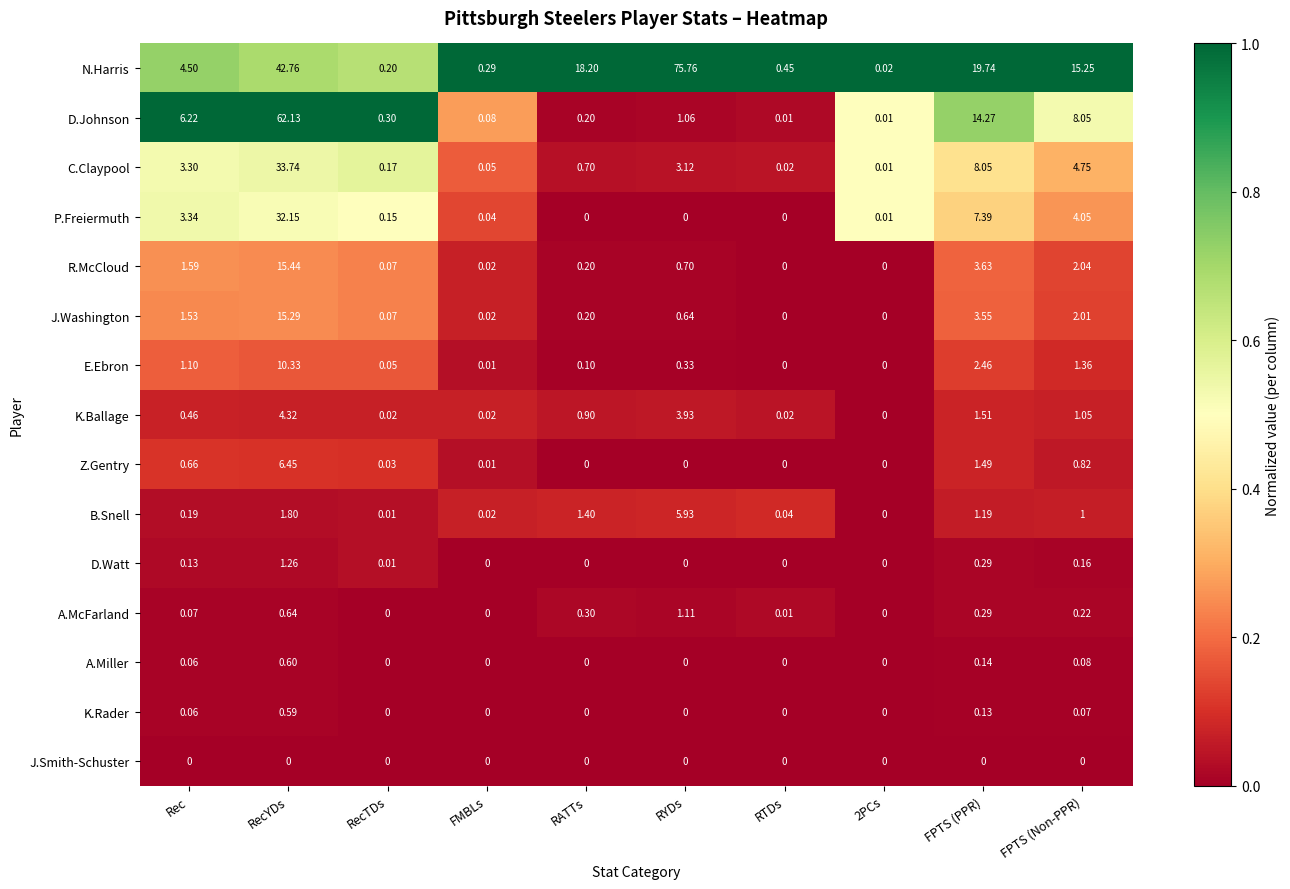

Which series has the largest total across all categories?

N.Harris